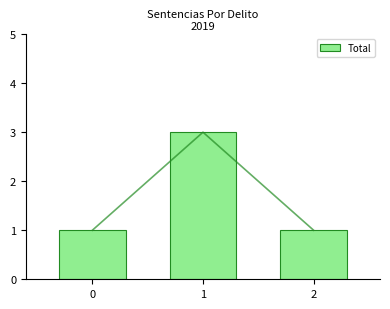

Reading left to right, what are all the values shown in this chart?

0=1	1=3	2=1